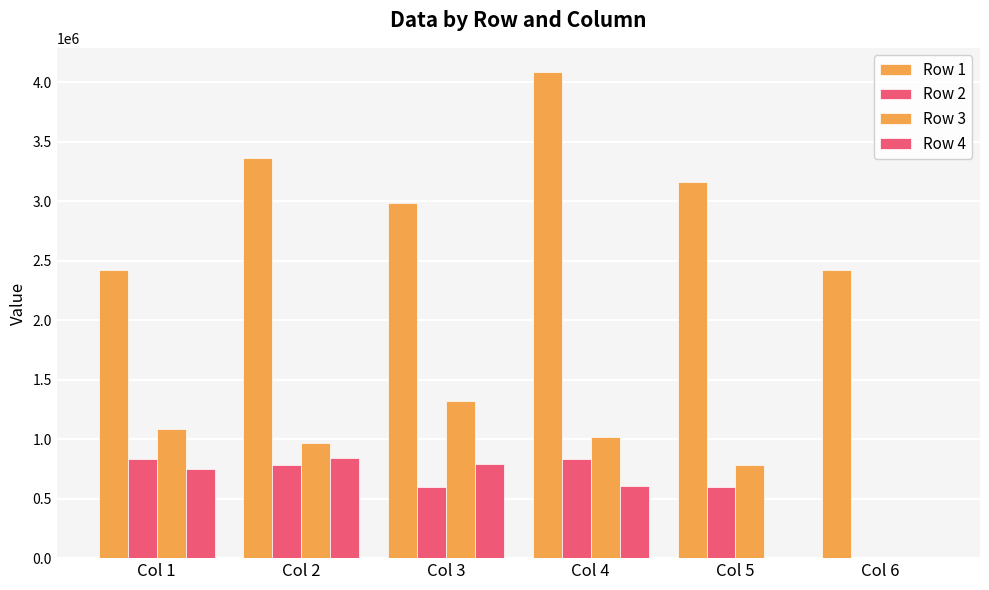

At how many categories does at least one series exceed 642885?

6